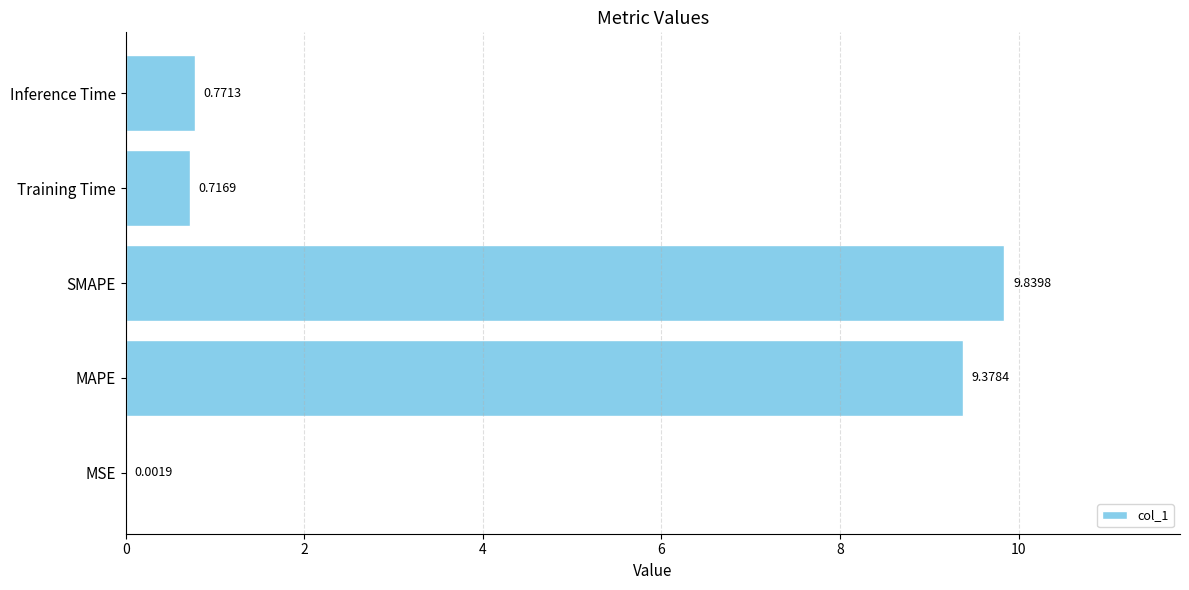

What is the change in value from MAPE to Inference Time?

-8.6